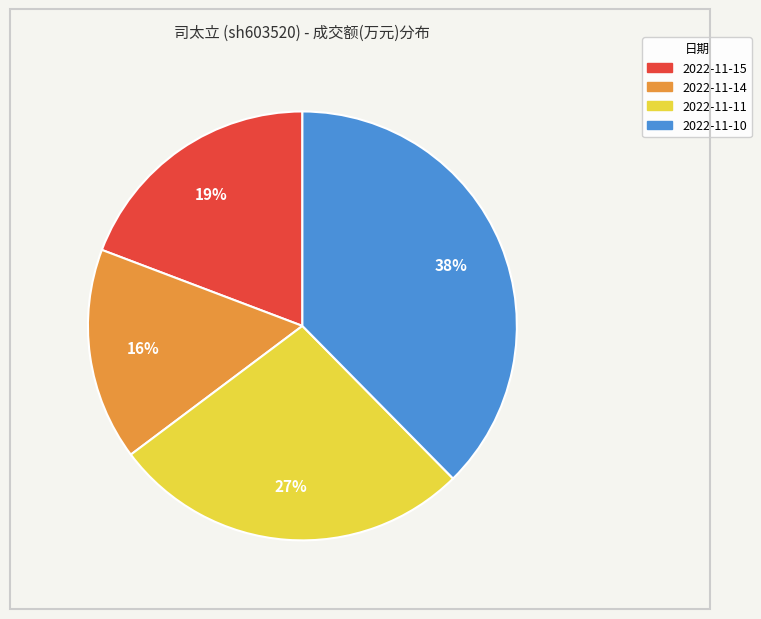

To the nearest percent, what portion does 2022-11-10 represent?

38%